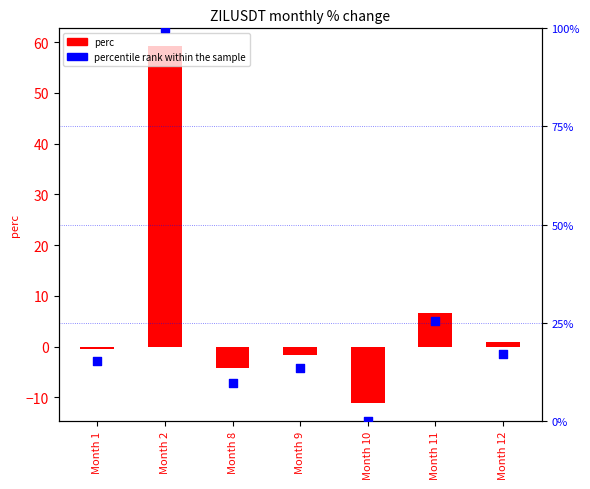

Which series has the widest spread of Y values?

percentile rank within the sample